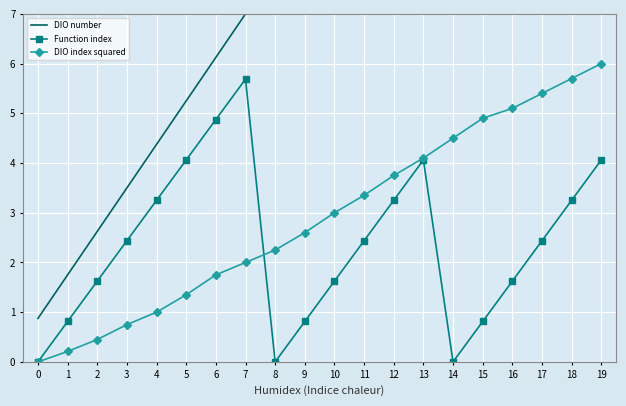

Which series changed the most between 8 and 14?

DIO number